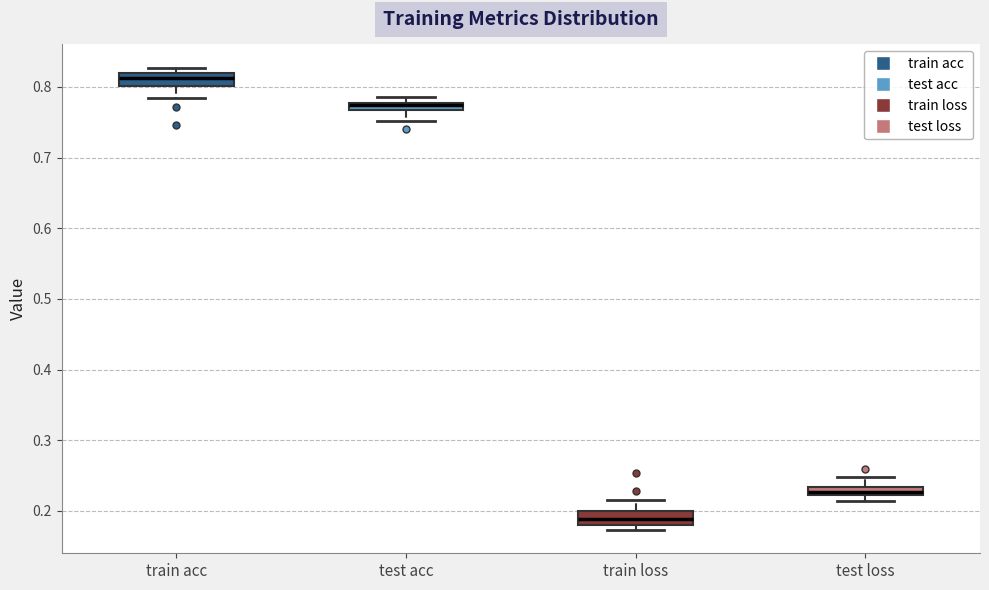

Where does the median line of the box for train loss sit on the y-axis? The values are not printed on the chart, so give them approximately, as read against the axis.

0.19